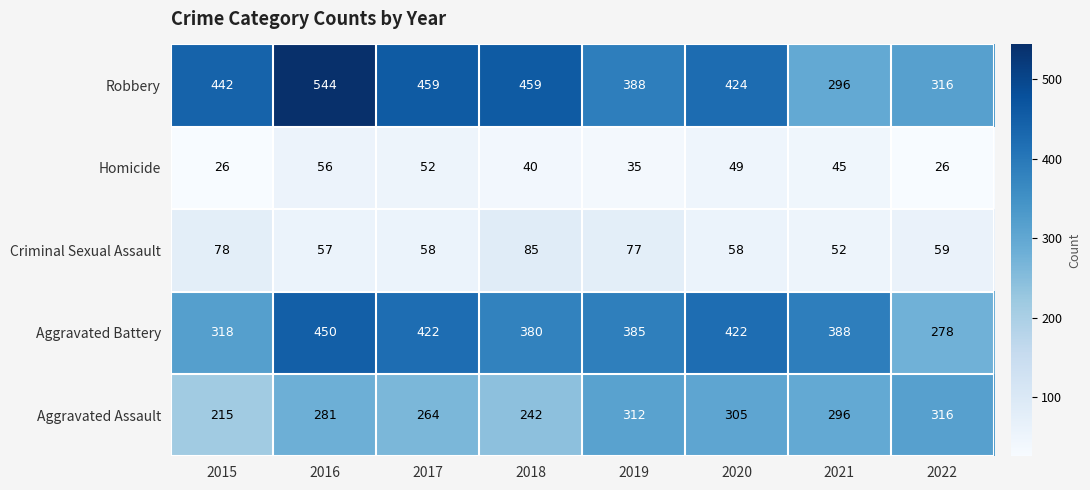

Is it true that Homicide equals 45 at 2021?

True